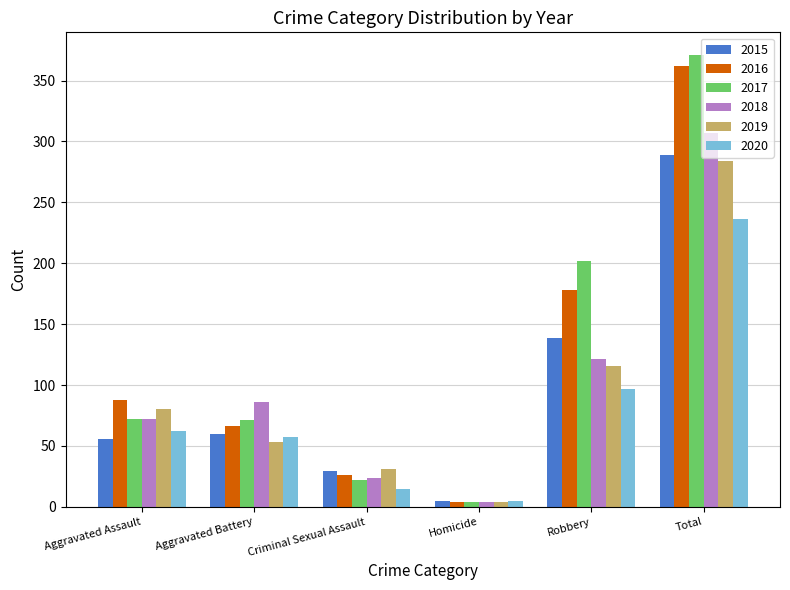

What are all the series names shown in the legend?

2015, 2016, 2017, 2018, 2019, 2020